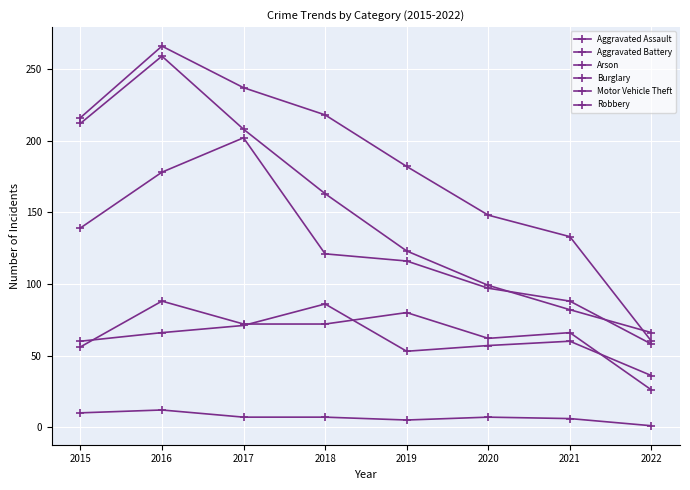

True or false: Aggravated Assault has a value of 72 at 2017.

True